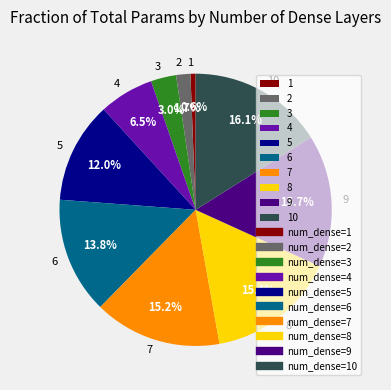

How many slices are in this pie chart?

10